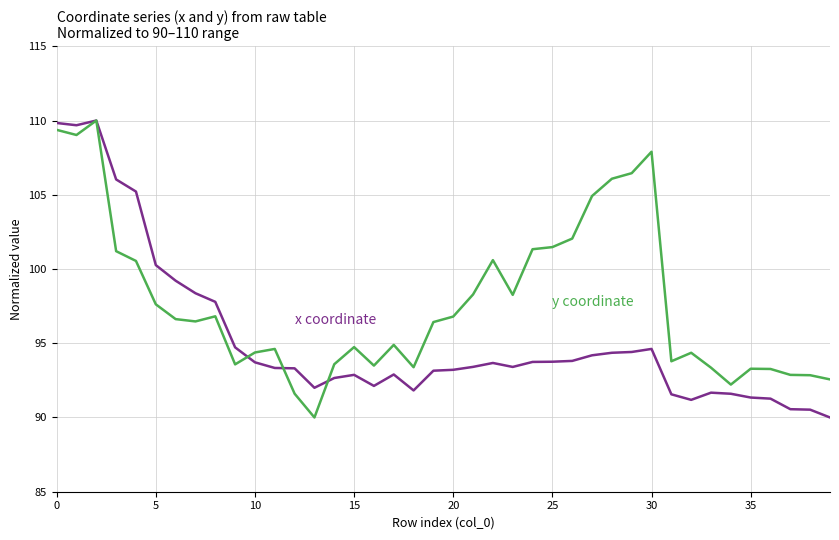

What is the greatest value displayed?

110.0